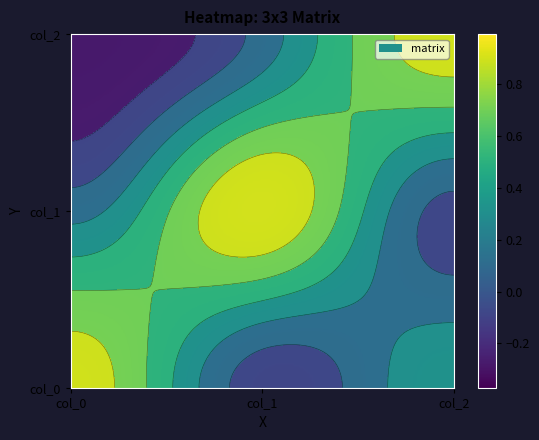

List the series in order of their overall mean, lowest first.

col_2, col_1, col_0